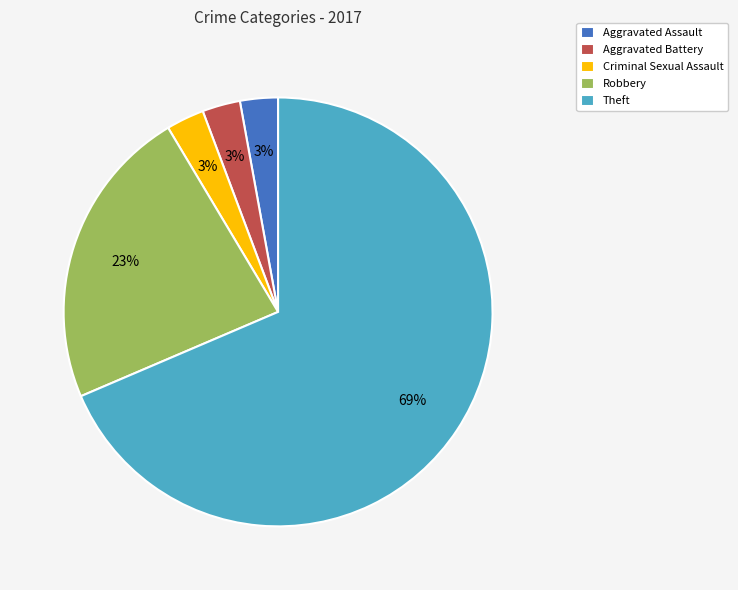

Count the number of slices in the pie.

5